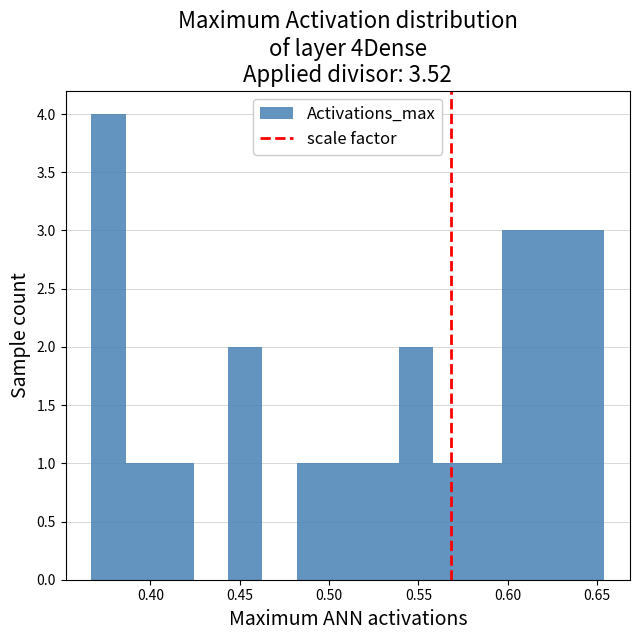

Read against the x-axis, roughly where is the centre of the tallest bar?

0.375